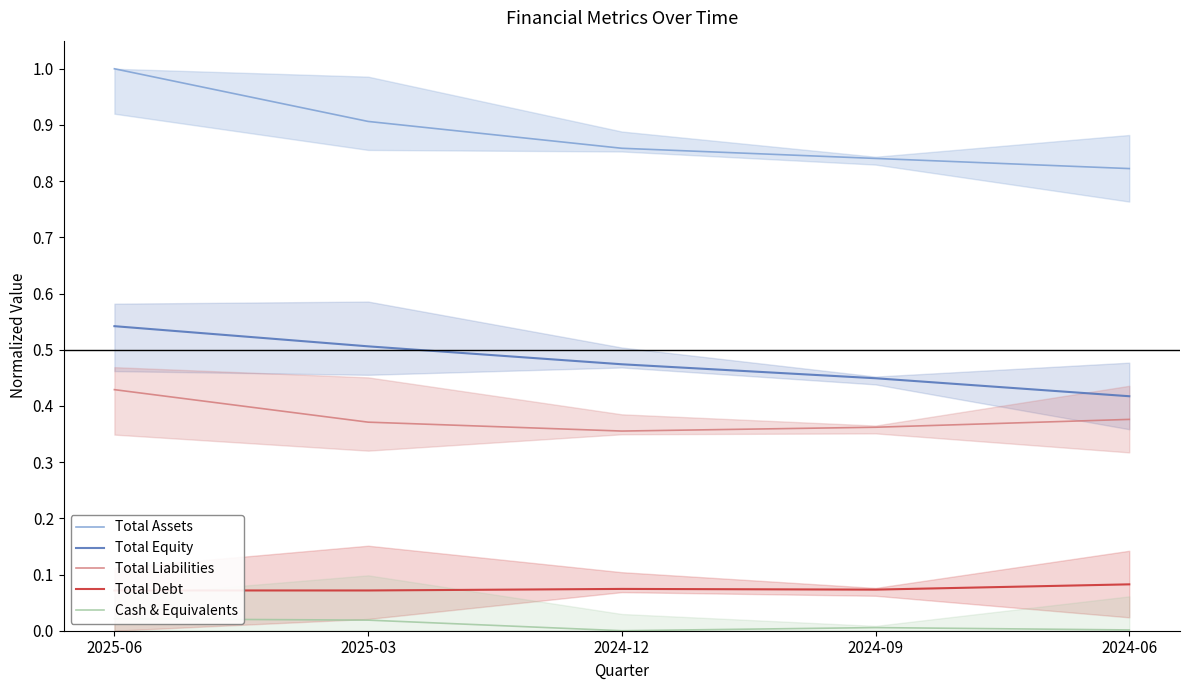

What value does the Total Assets series have at 2024-12?

0.9